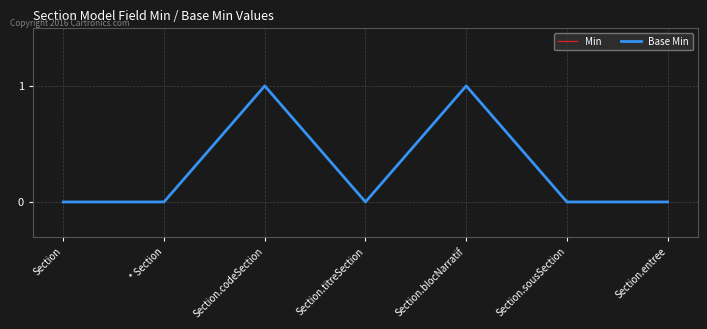

True or false: Base Min and Min intersect in this chart.

False